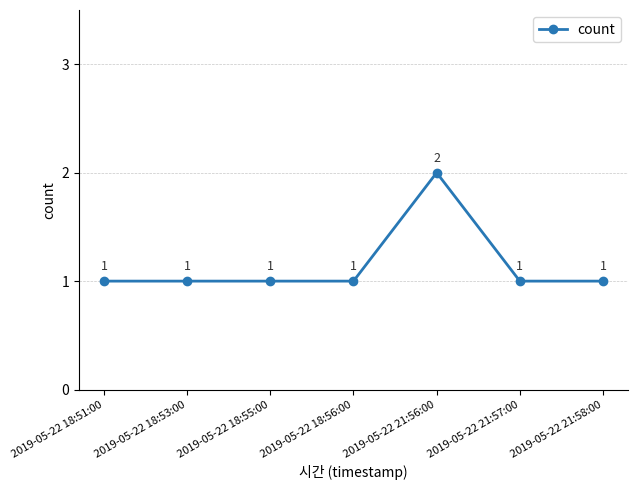

What is the ratio of the value at 2019-05-22 21:57:00 to the value at 2019-05-22 18:56:00?

1.0